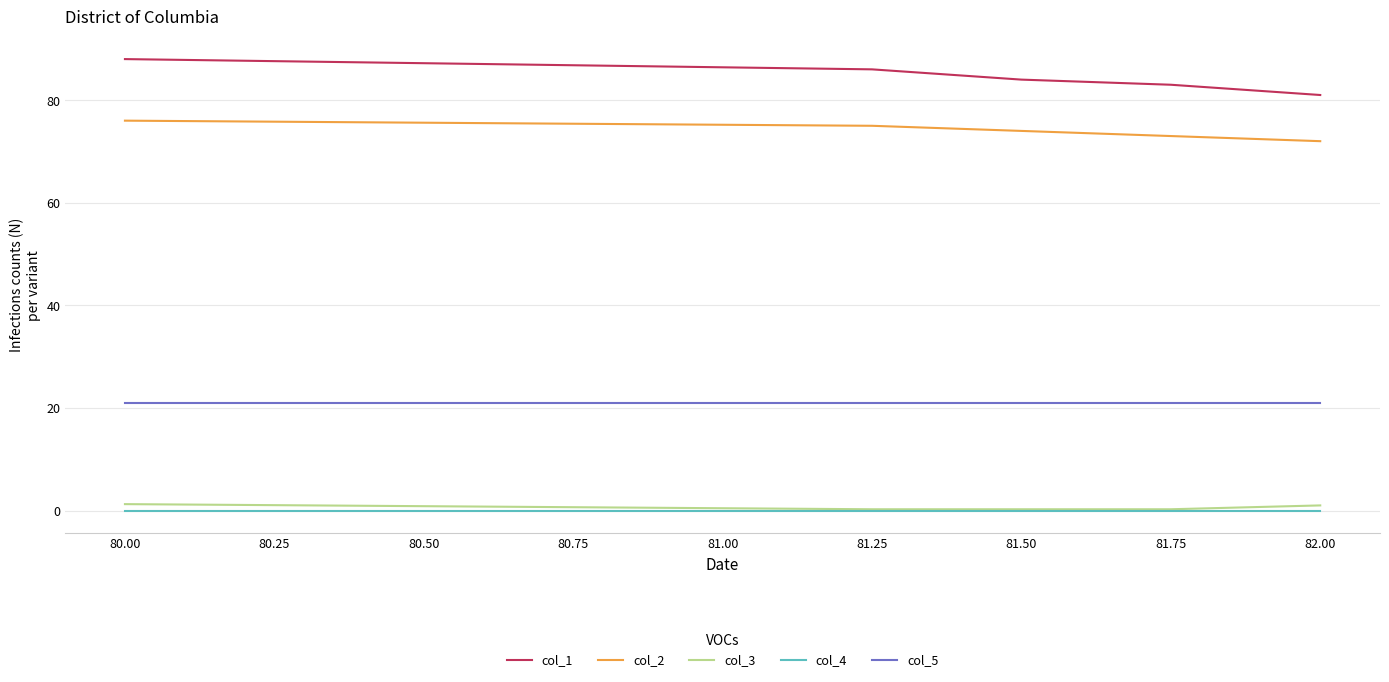

What is the greatest value displayed?

88.0